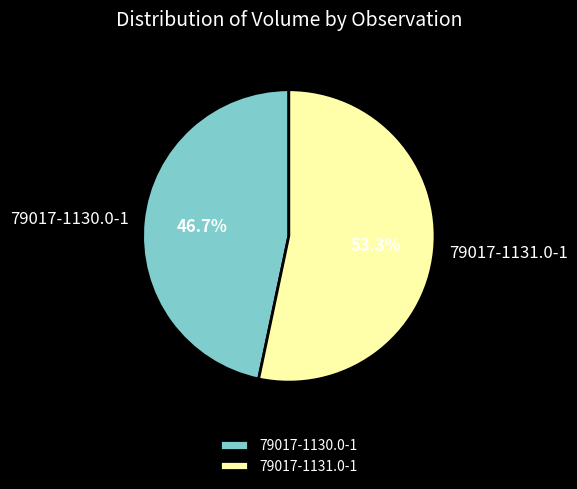

Do 79017-1131.0-1 and 79017-1130.0-1 together represent more than half of the pie?

Yes